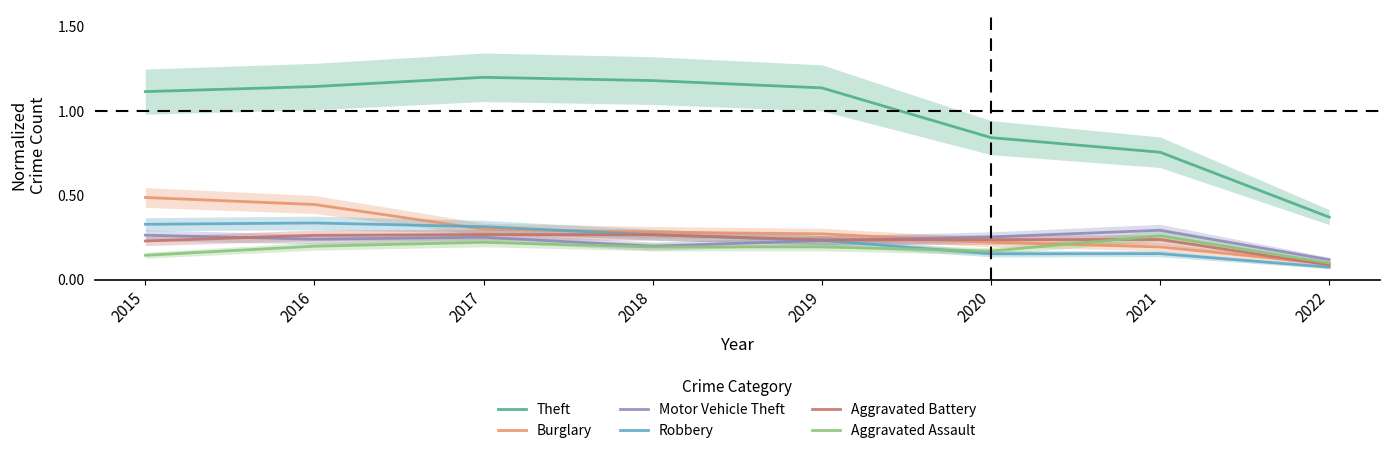

Is the value of Robbery at 2017 greater than the value of Aggravated Assault at 2021?

Yes